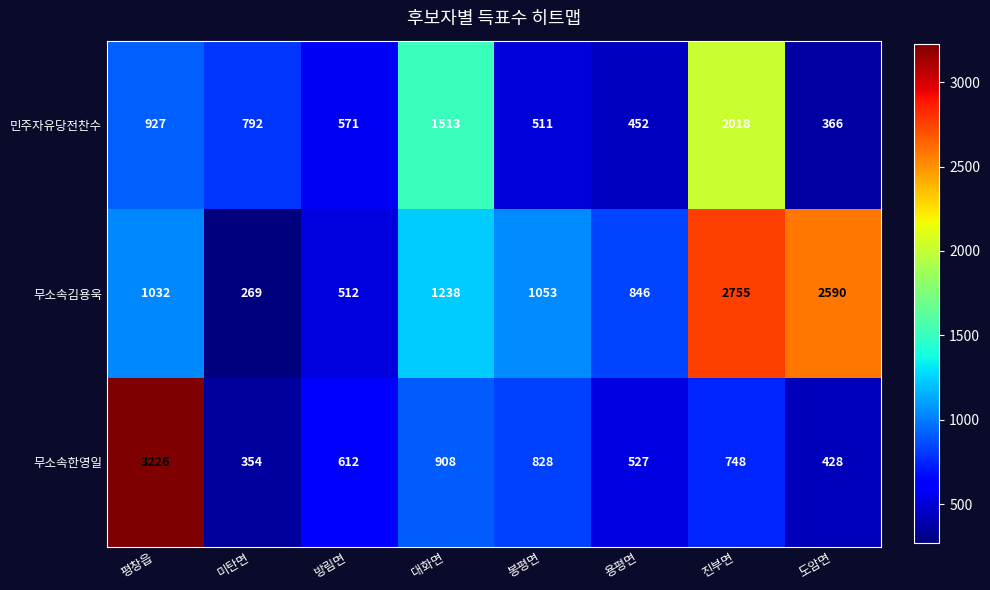

How many values in the 무소속한영일 series are below 748?

4